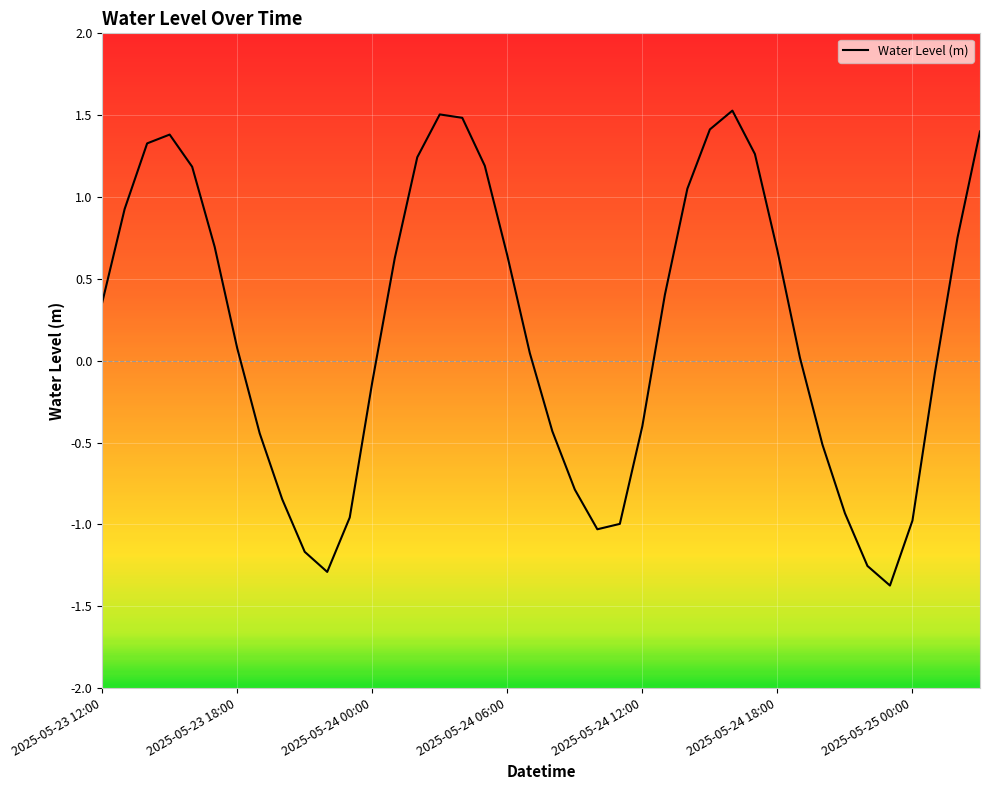

What is the smallest value displayed?

-1.4